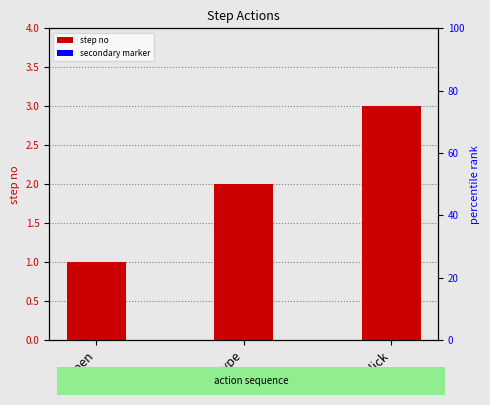

Read the secondary marker value at click.

0.1